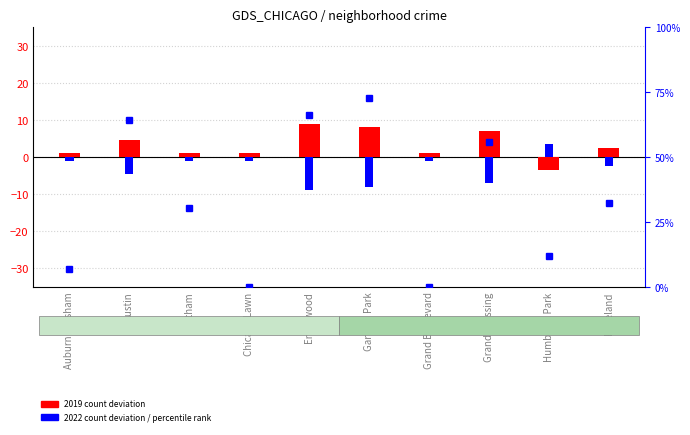

Which has a higher value, Englewood or Roseland?

Englewood